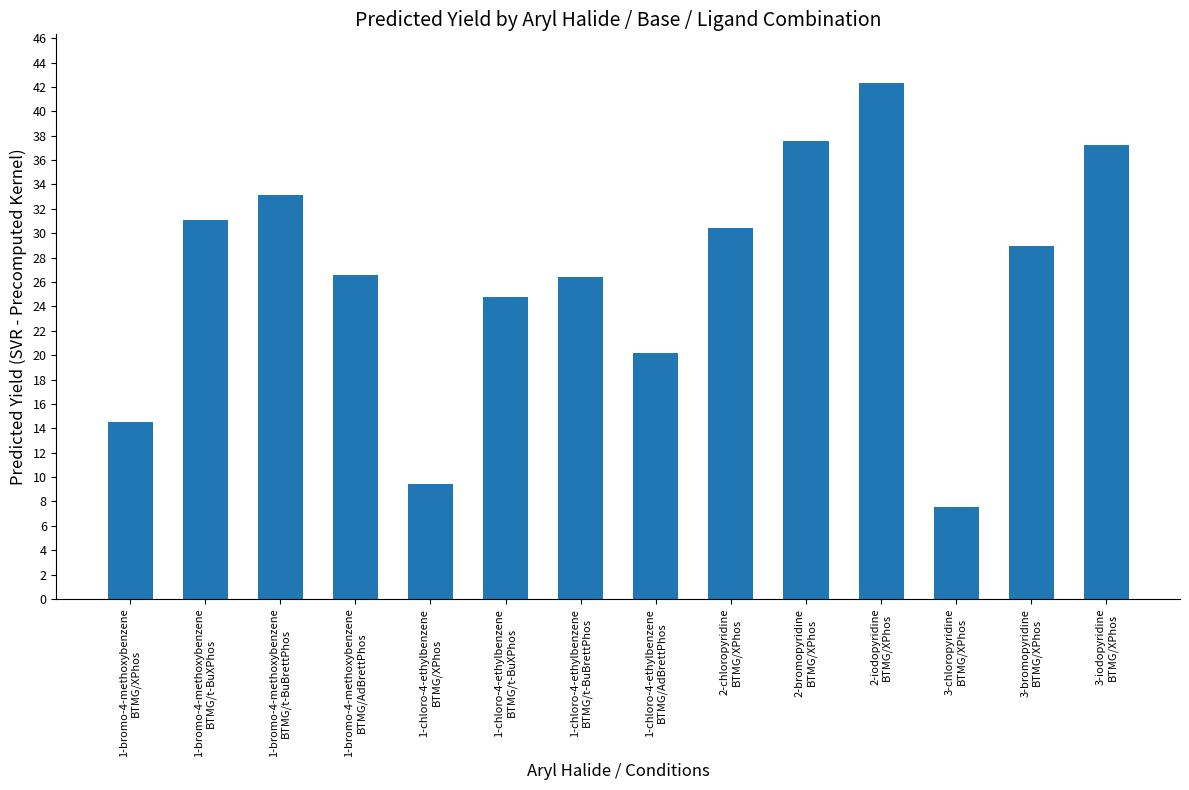

Which category has the lowest value across all series?

3-chloropyridine
BTMG/XPhos